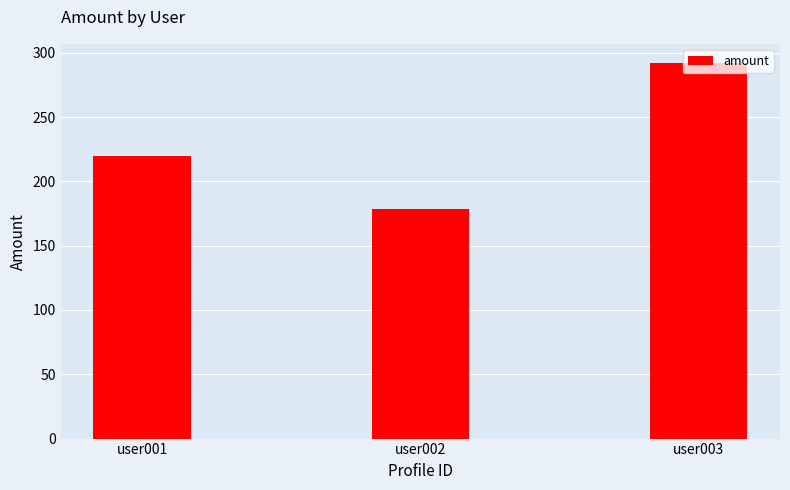

Which category has the highest value across all series?

user003